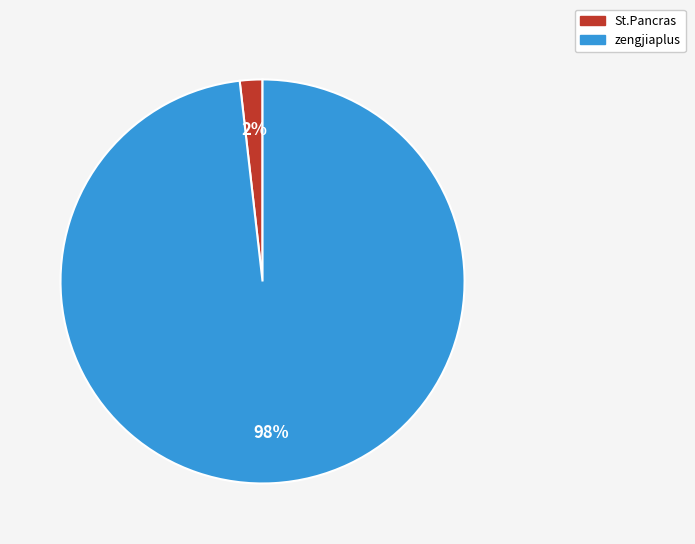

What percentage is the St.Pancras slice, to the nearest percent?

2%